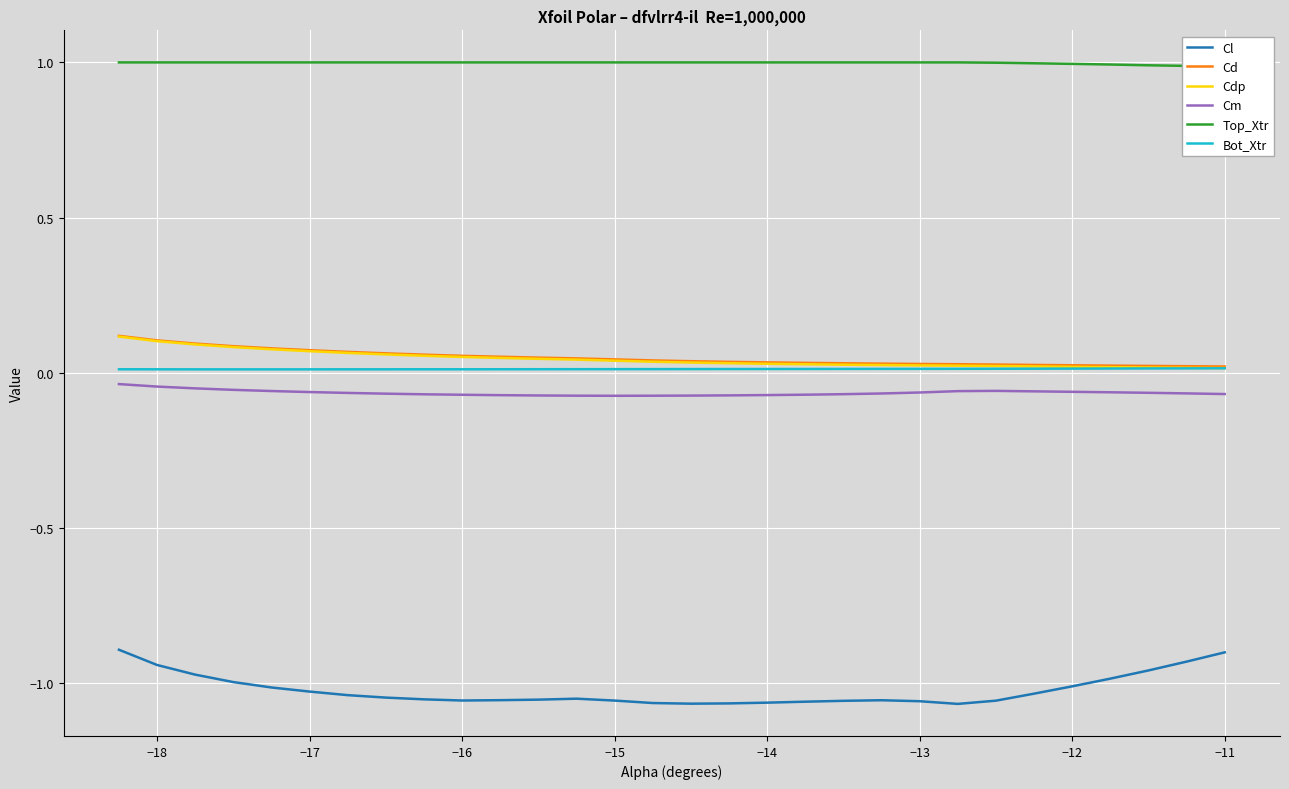

Is it true that Cl equals -1.7 at −16?

False